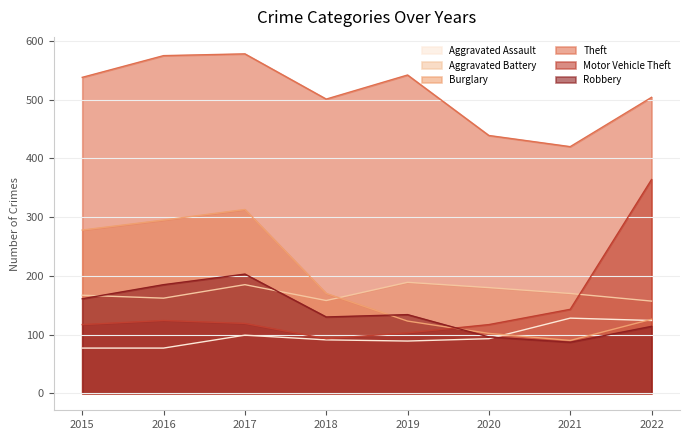

True or false: Aggravated Assault has more than 1 points higher than both neighbors.

True